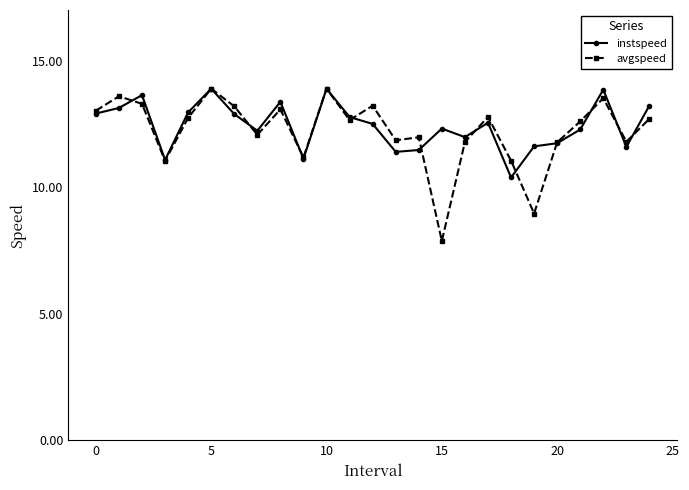

How many lines are shown in the chart?

2